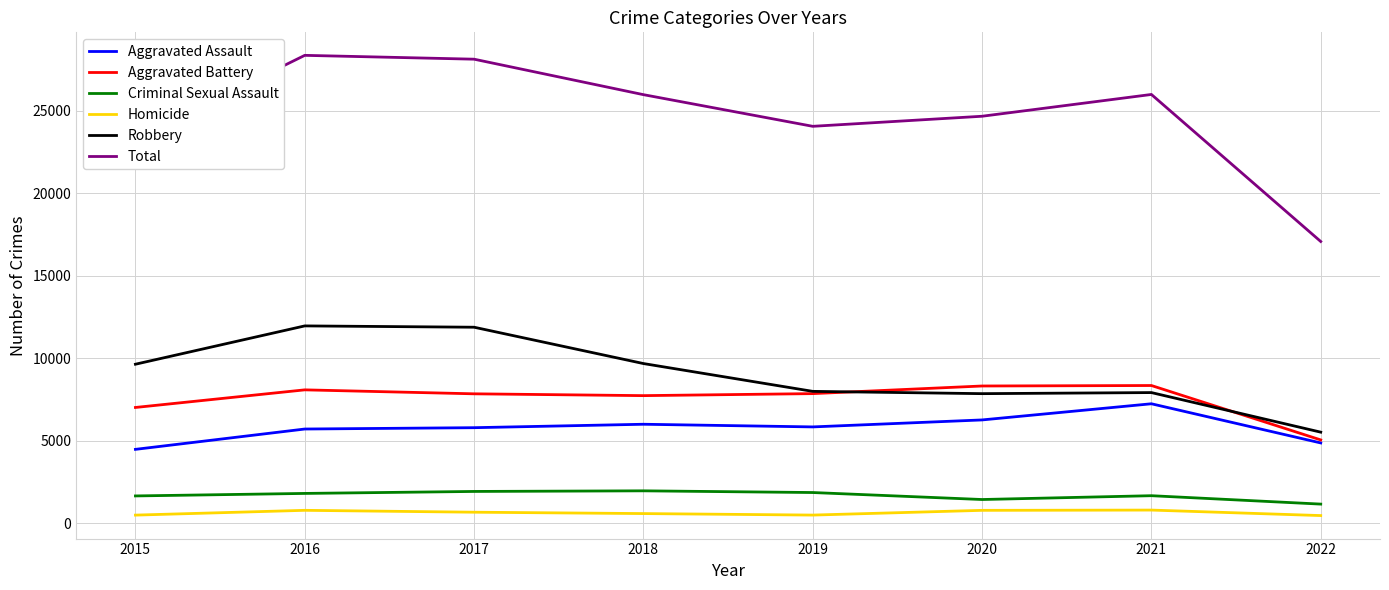

True or false: Criminal Sexual Assault has more than 0 interior local peaks.

True